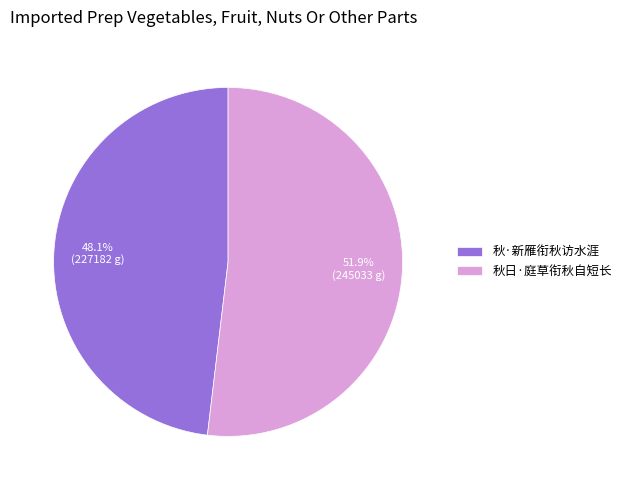

Count the number of slices in the pie.

2